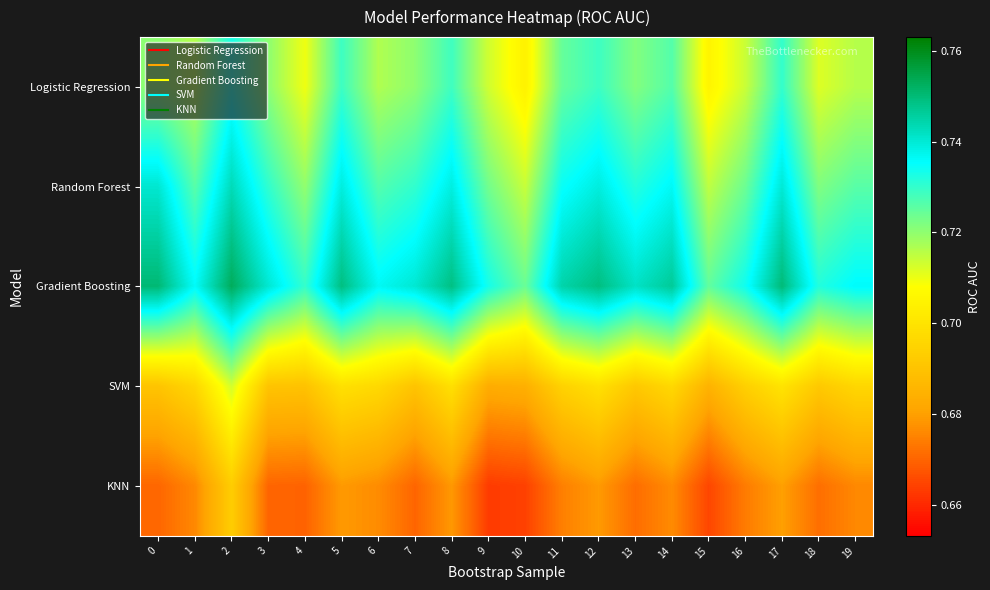

Count the number of categories in the chart.

20